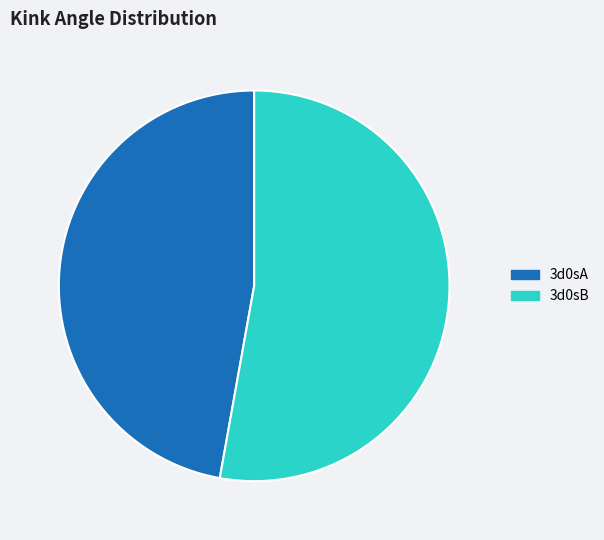

What is the ratio of the value at 3d0sA to the value at 3d0sB?

0.9